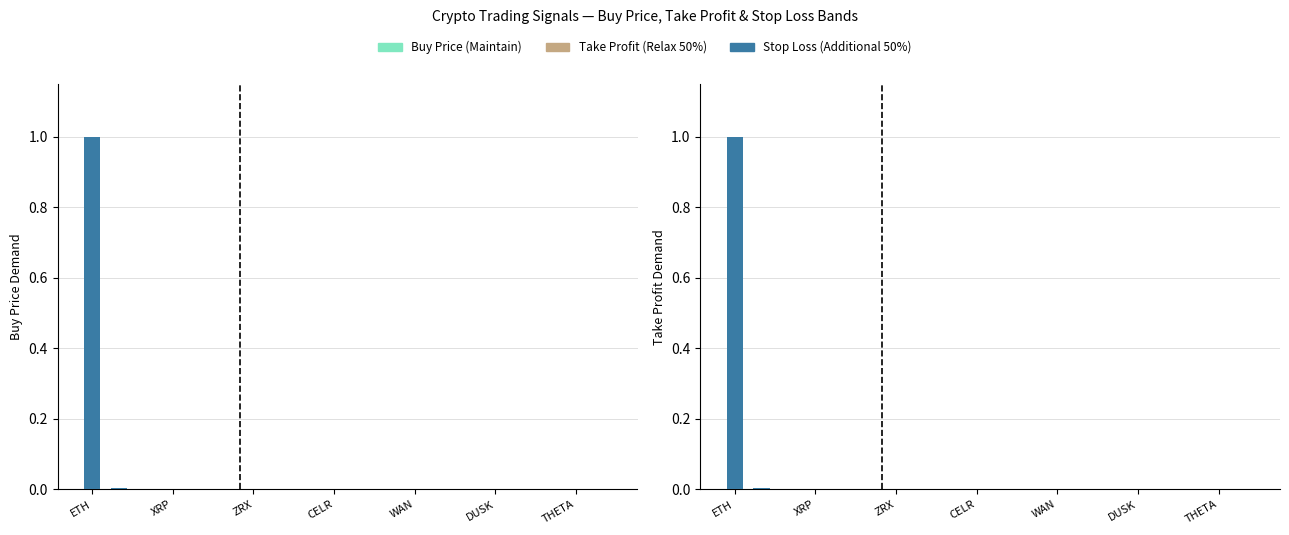

What is the average value of the Stop Loss series?

0.1